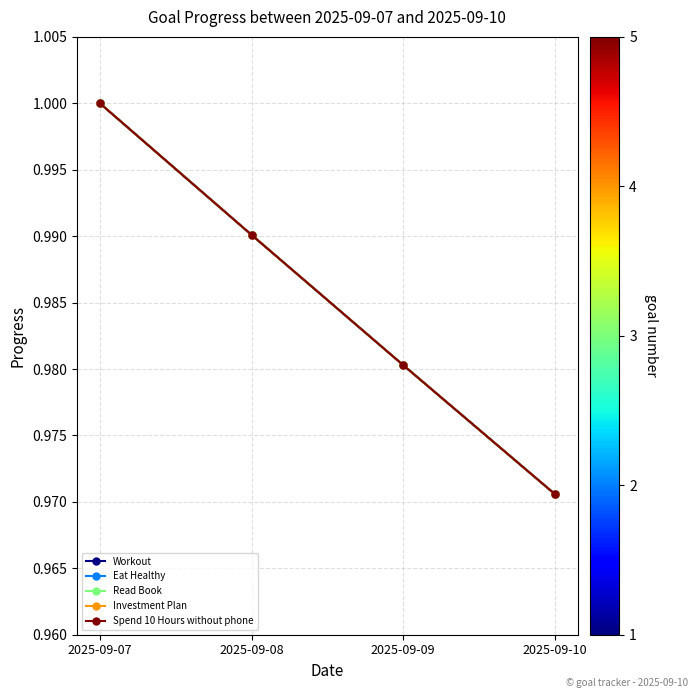

Reading left to right, transcribe all the data shown in this chart.

Workout: 2025-09-07=1.0	2025-09-08=1.0	2025-09-09=1.0	2025-09-10=1.0
Eat Healthy: 2025-09-07=1.0	2025-09-08=1.0	2025-09-09=1.0	2025-09-10=1.0
Read Book: 2025-09-07=1.0	2025-09-08=1.0	2025-09-09=1.0	2025-09-10=1.0
Investment Plan: 2025-09-07=1.0	2025-09-08=1.0	2025-09-09=1.0	2025-09-10=1.0
Spend 10 Hours without phone: 2025-09-07=1.0	2025-09-08=1.0	2025-09-09=1.0	2025-09-10=1.0